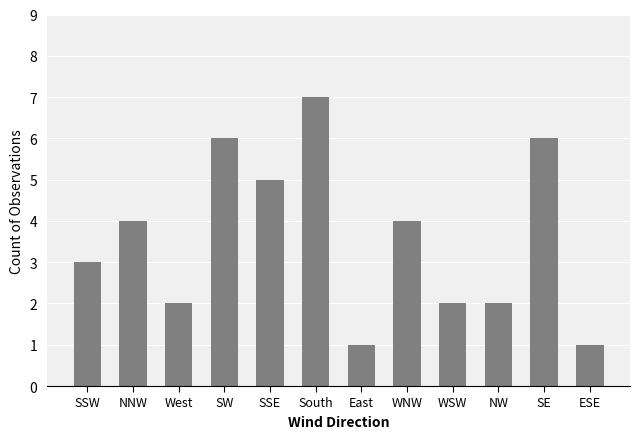

What value does the data have at SSE?

5